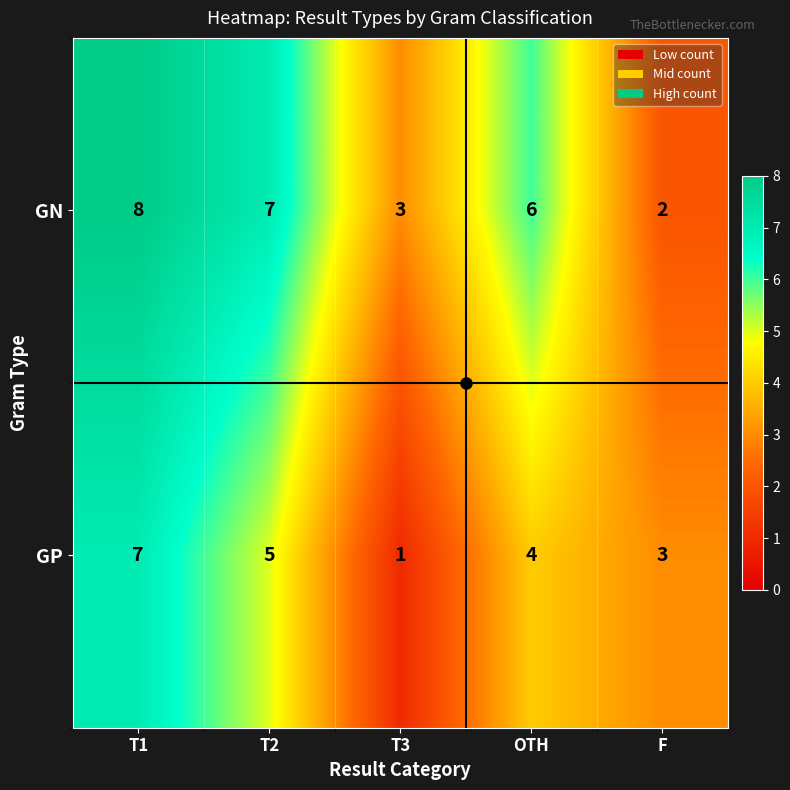

At which label is GN closest to 5?

OTH